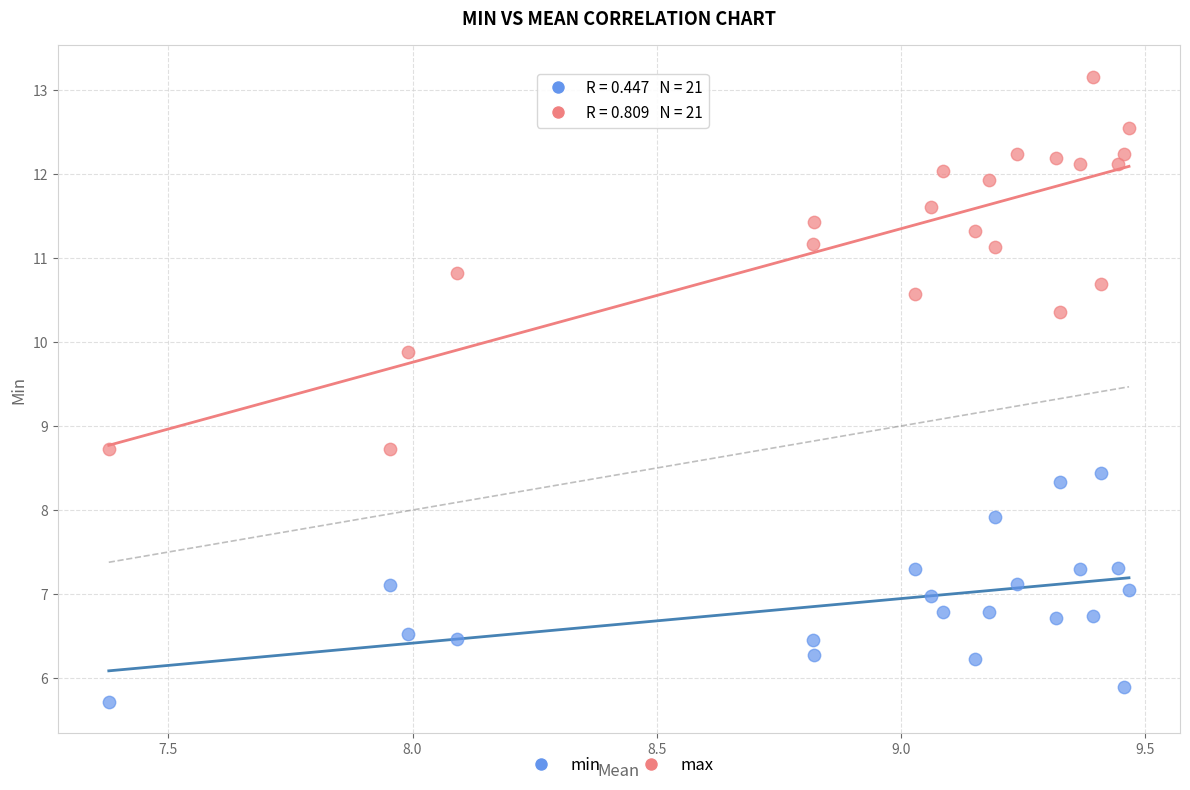

Which series contains the lowest Y value?

min